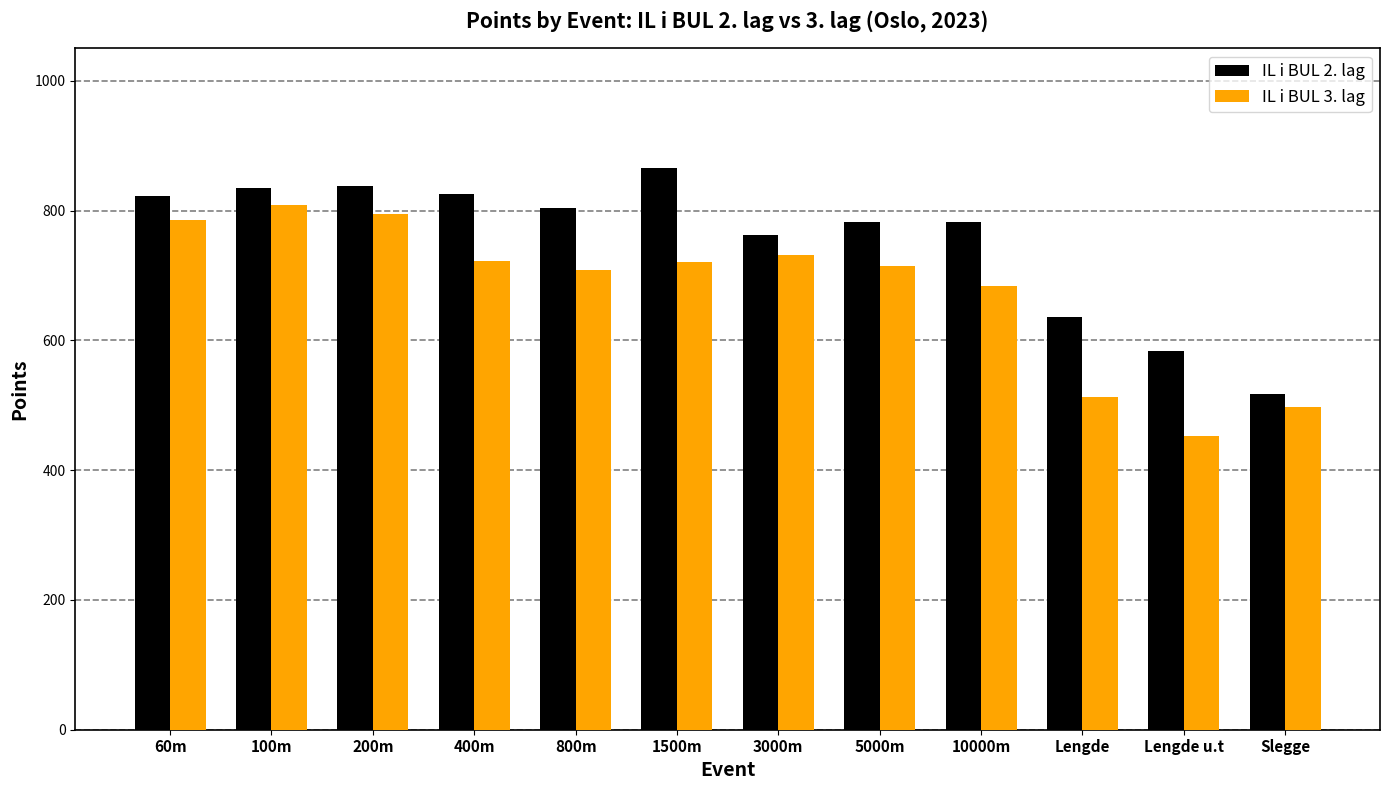

Is it true that IL i BUL 2. lag equals 1266 at 10000m?

False